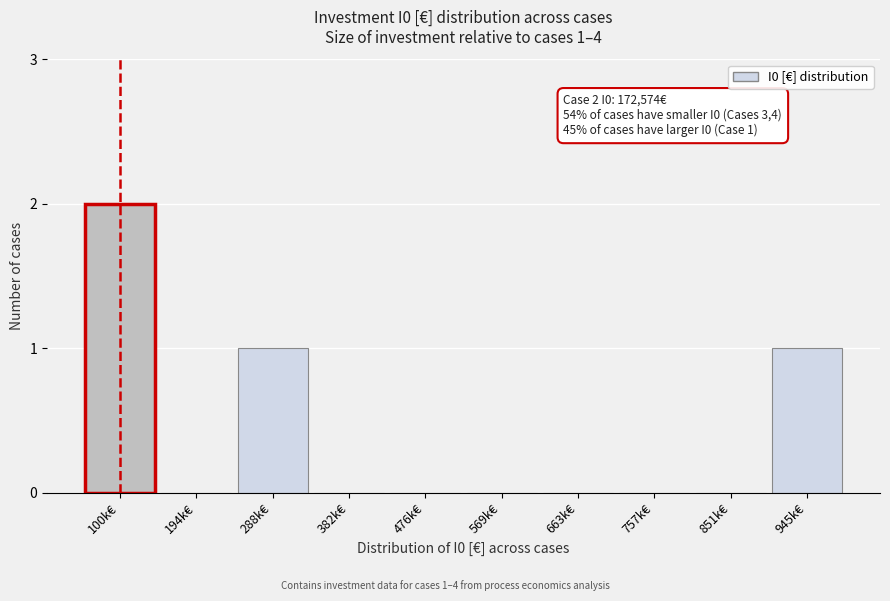

Reading left to right, list all the values displayed in this chart.

100k€=2	194k€=0	288k€=1	382k€=0	476k€=0	569k€=0	663k€=0	757k€=0	851k€=0	945k€=1